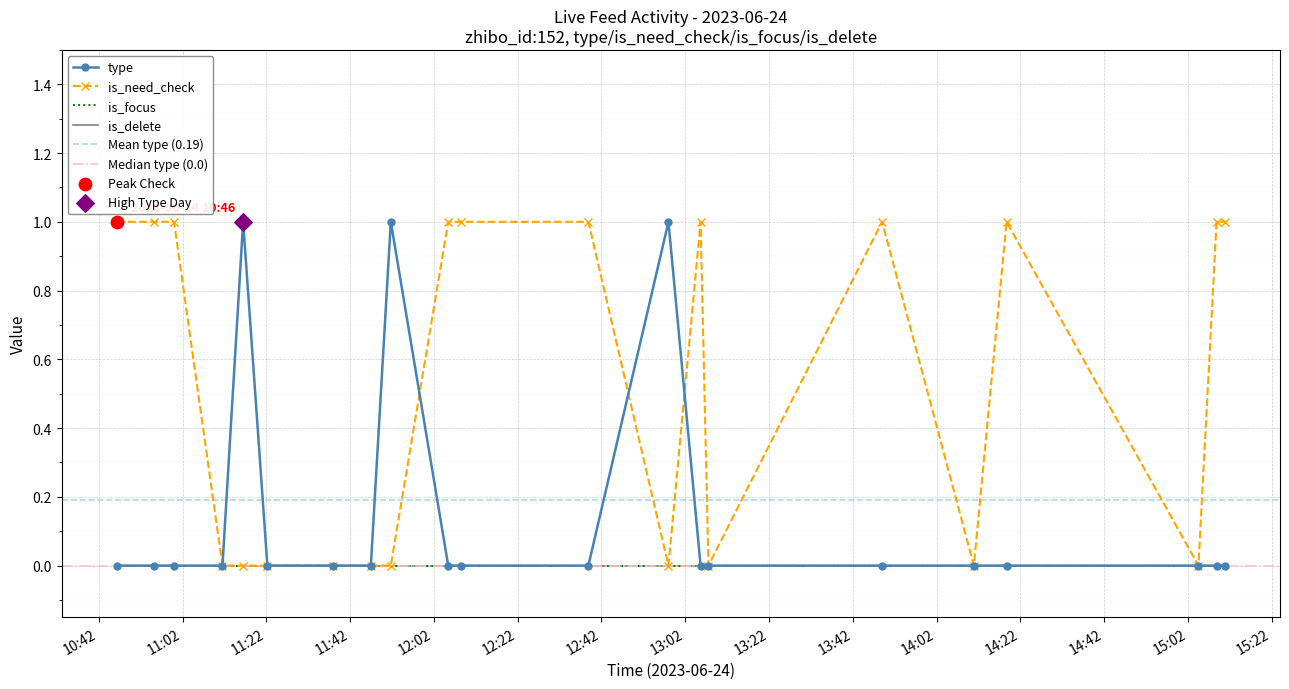

Which series reaches the minimum Y coordinate?

type